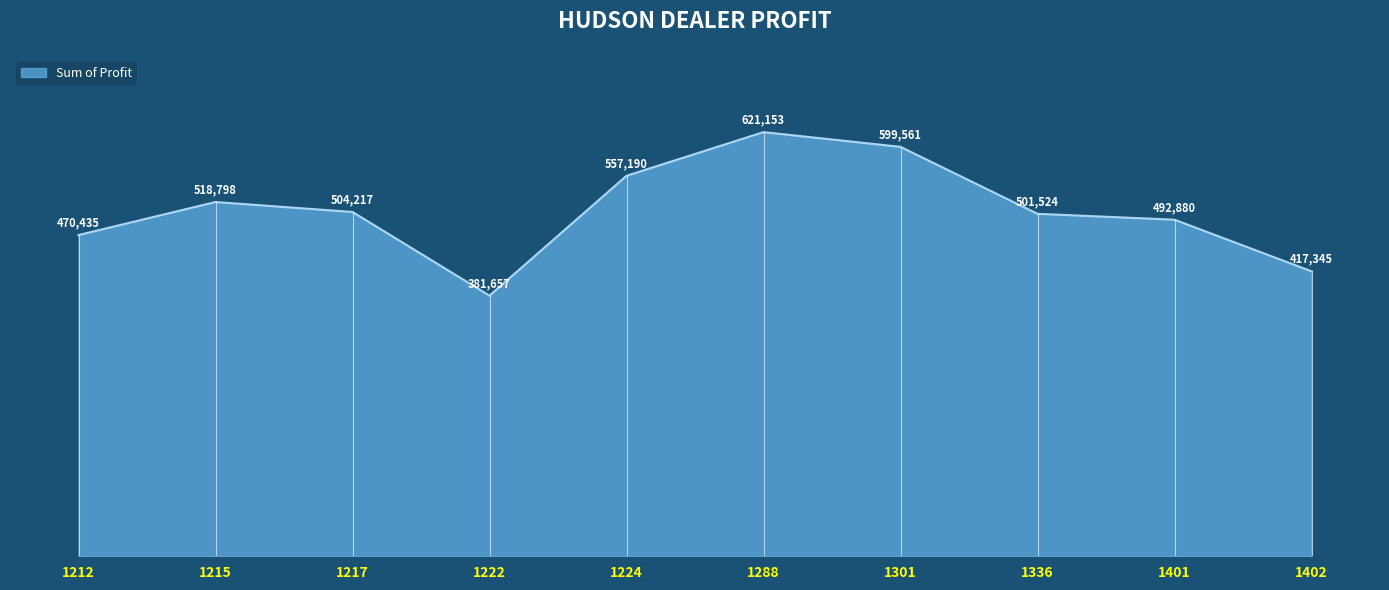

What is the smallest value displayed?

381657.0